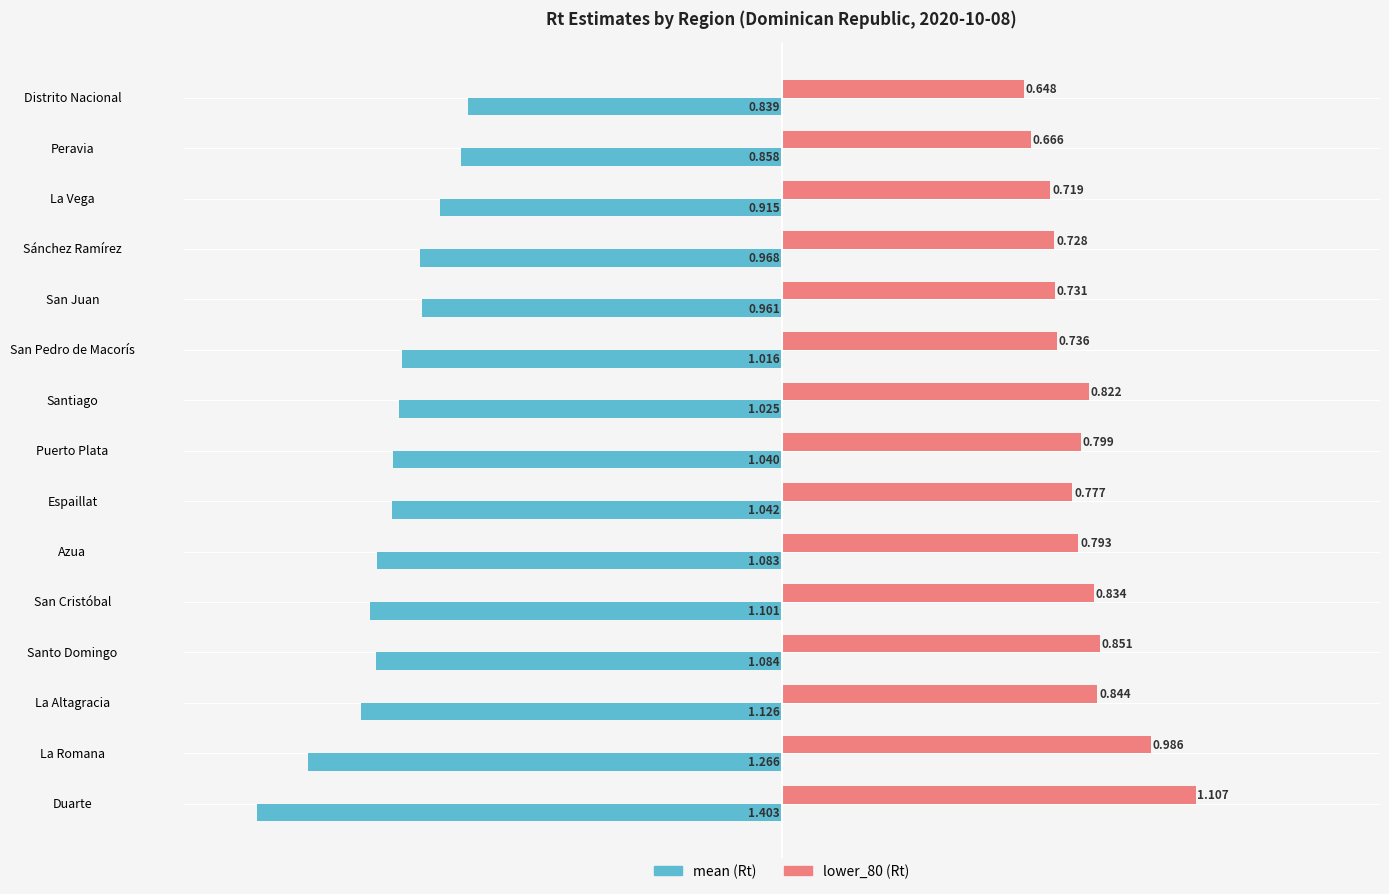

At which category is the sum across all series the highest?

Distrito Nacional